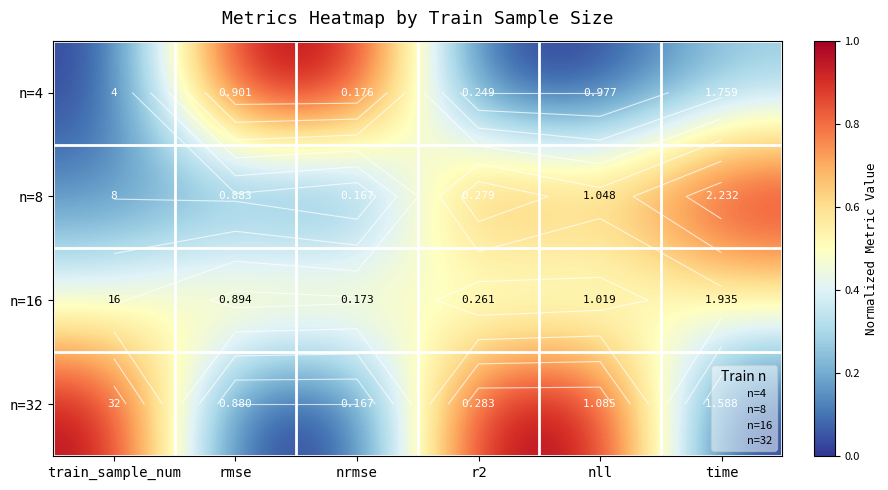

Between train_sample_num and r2, which is larger?

train_sample_num